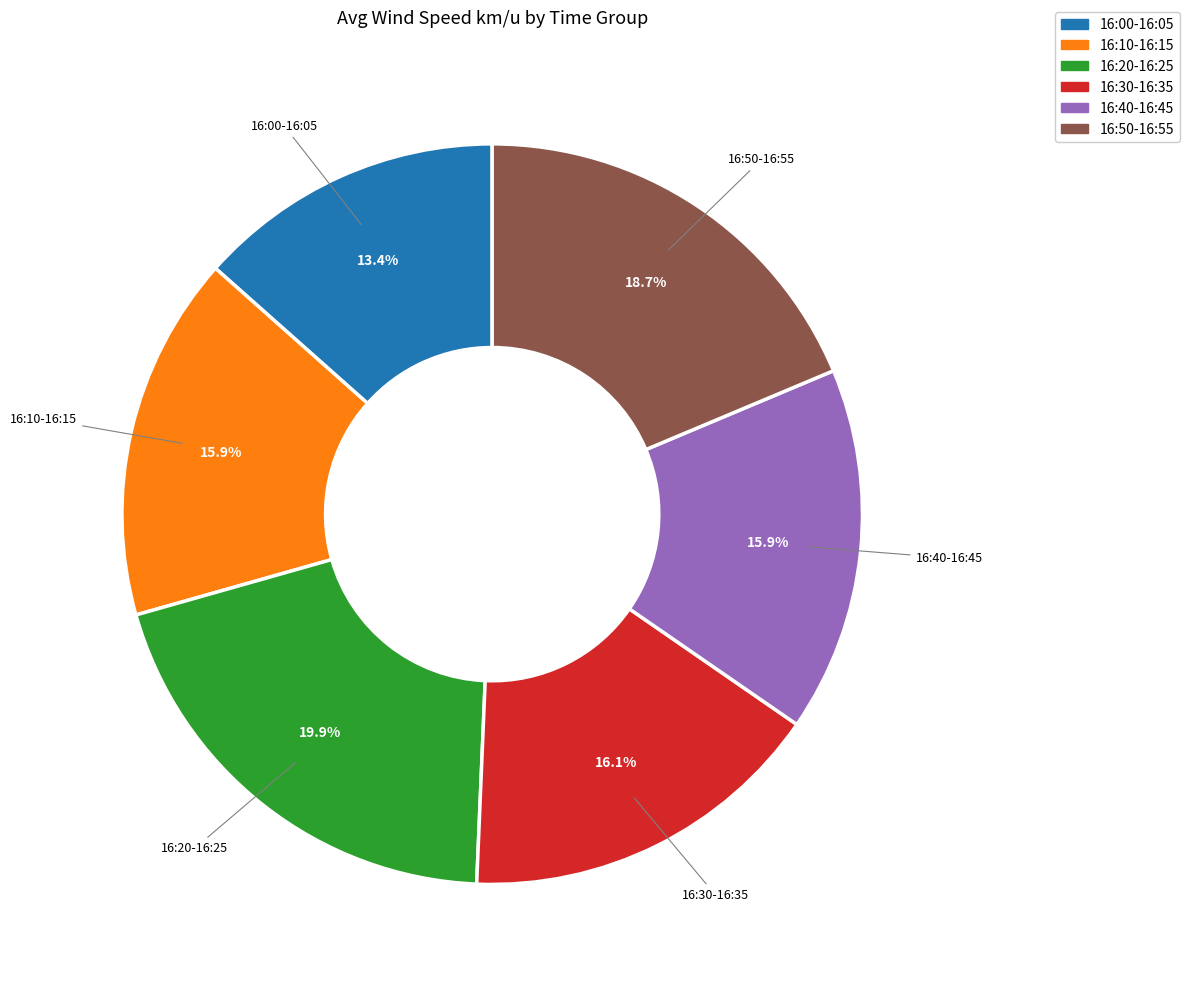

Is there any slice that represents more than half of the pie?

No